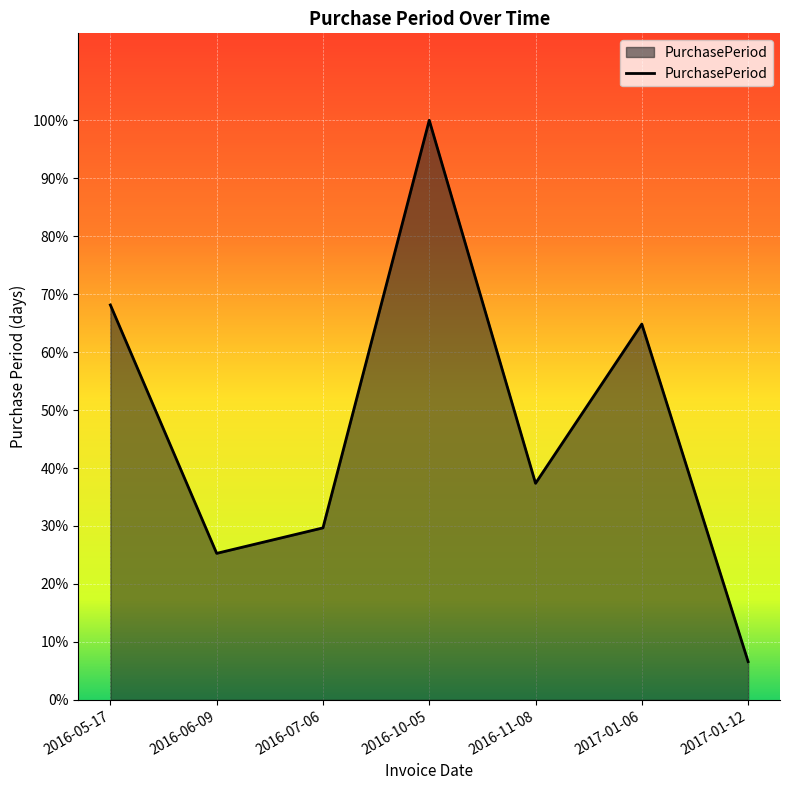

Is this an area chart (filled region under the line)?

Yes